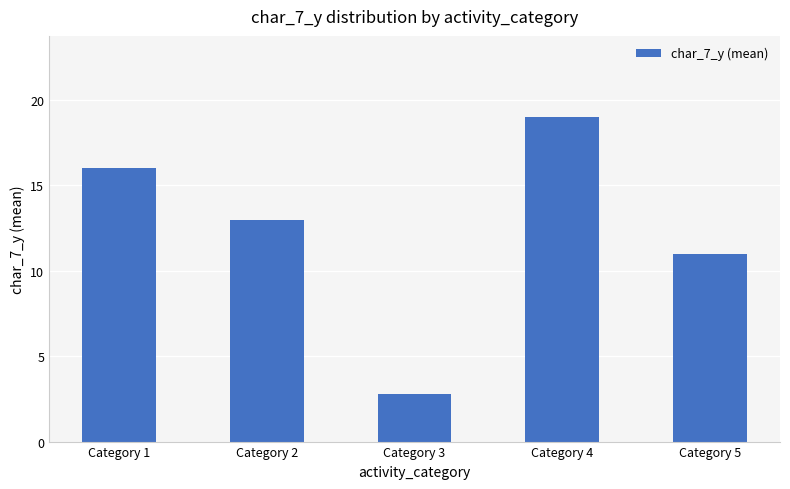

What is the change in value from Category 2 to Category 5?

-2.0